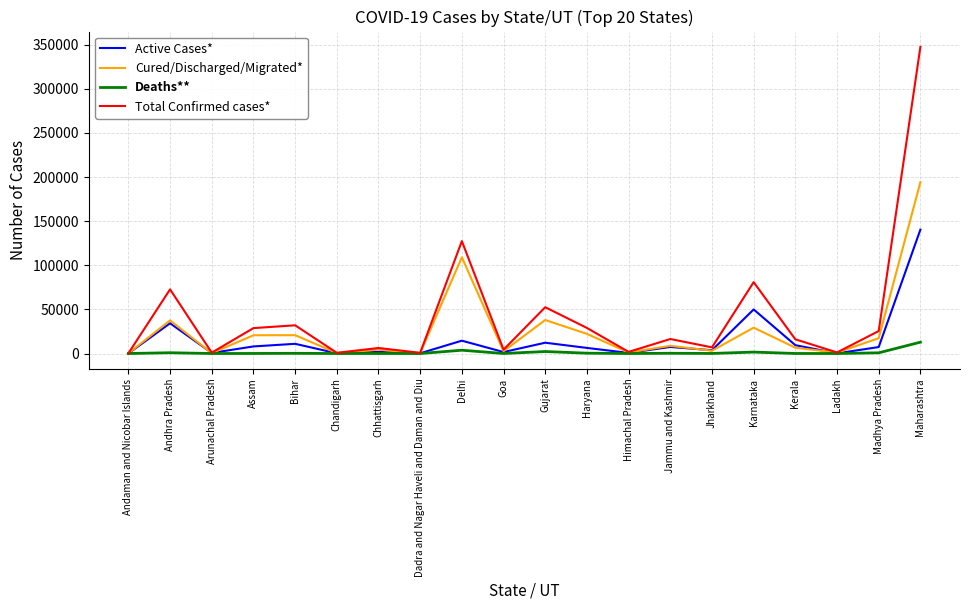

Rank the series by their maximum value, from lowest to highest.

Deaths**, Active Cases*, Cured/Discharged/Migrated*, Total Confirmed cases*